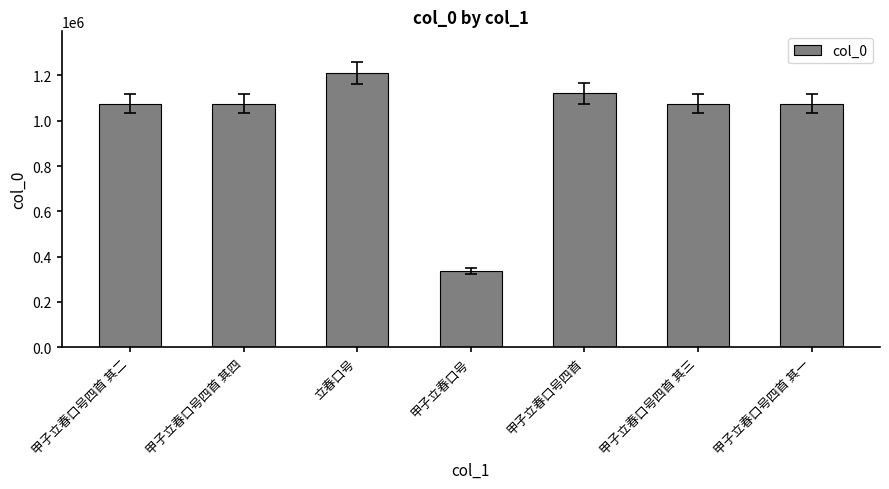

What is the label of the 1st bar from the right?

甲子立春口号四首 其一